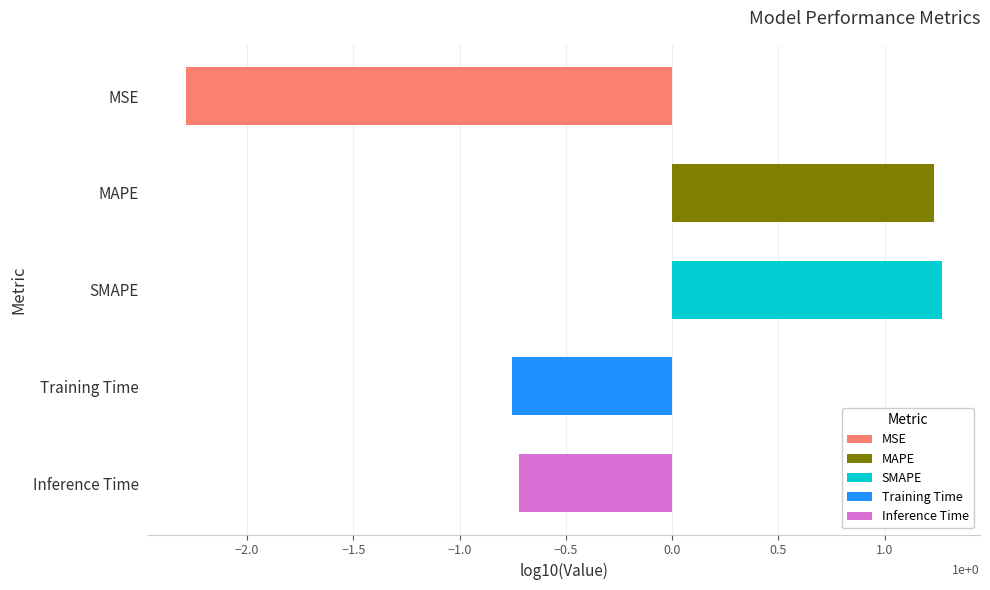

Count the number of data series in this chart.

1